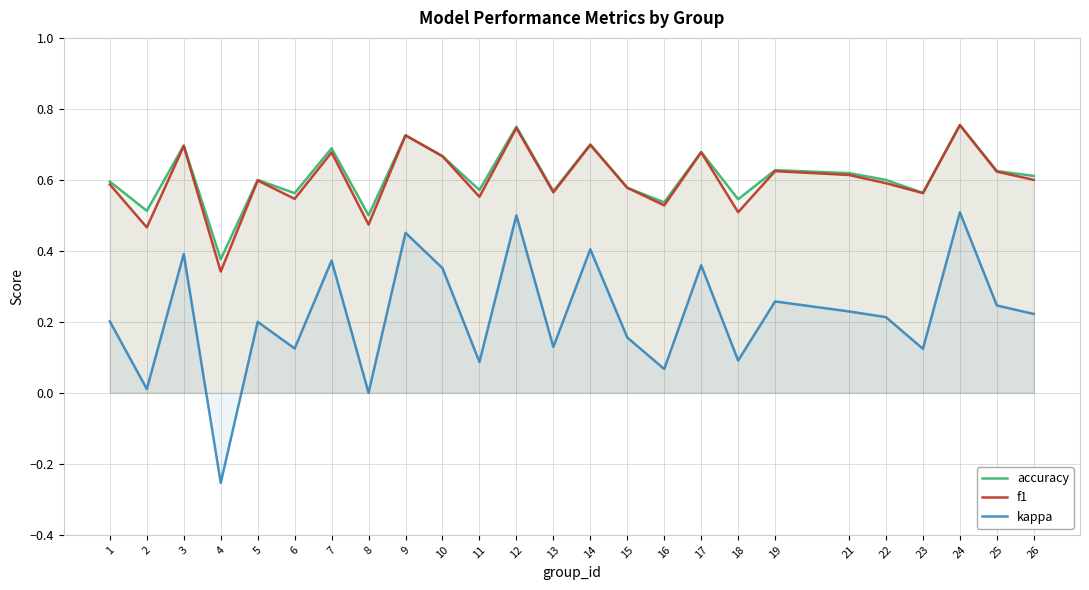

What is the spread (max minus min) of values at 2?

0.5